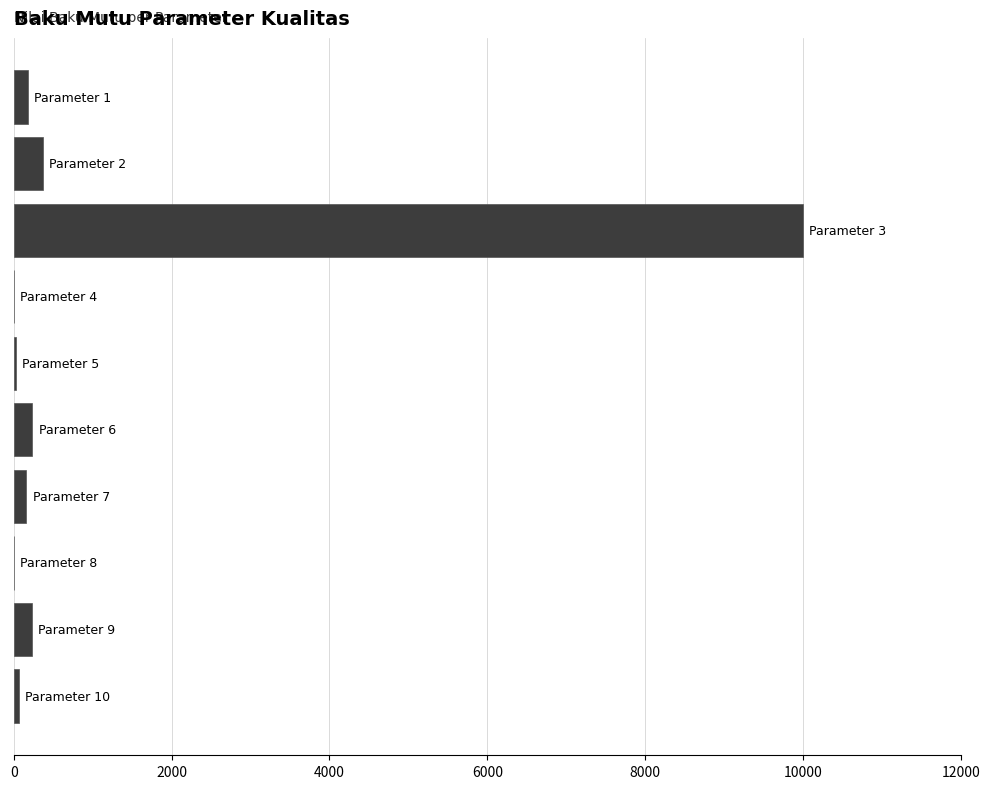

How many distinct data groups are displayed?

1